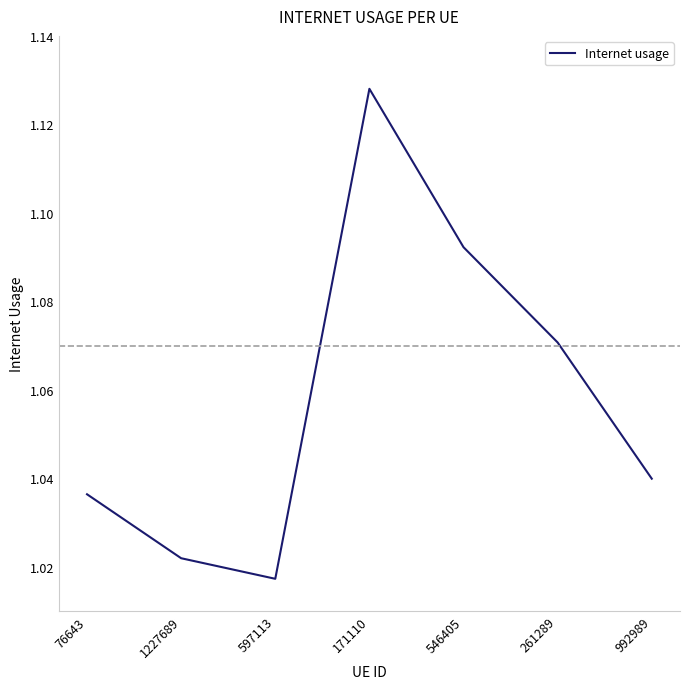

How many lines are shown in the chart?

1